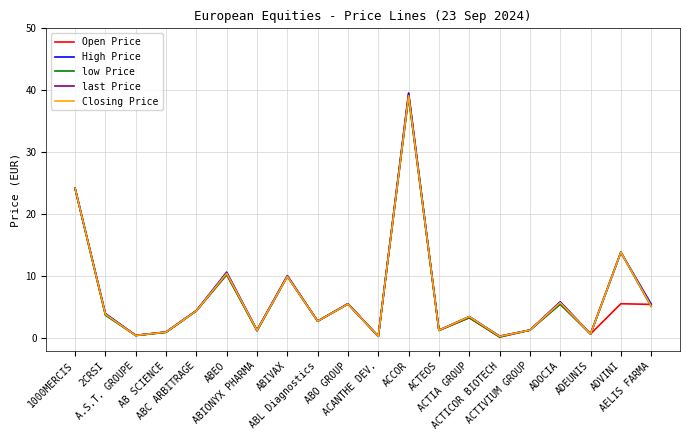

True or false: low Price and High Price cross at least once.

False